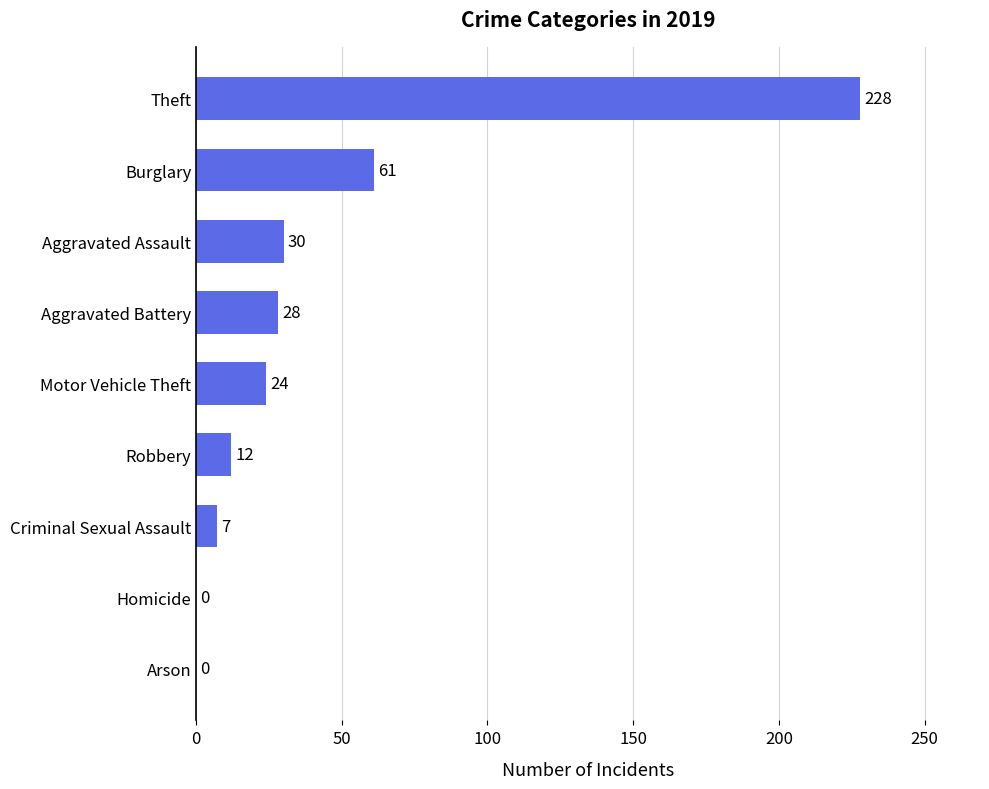

At which category does the chart reach its peak across all series?

Theft